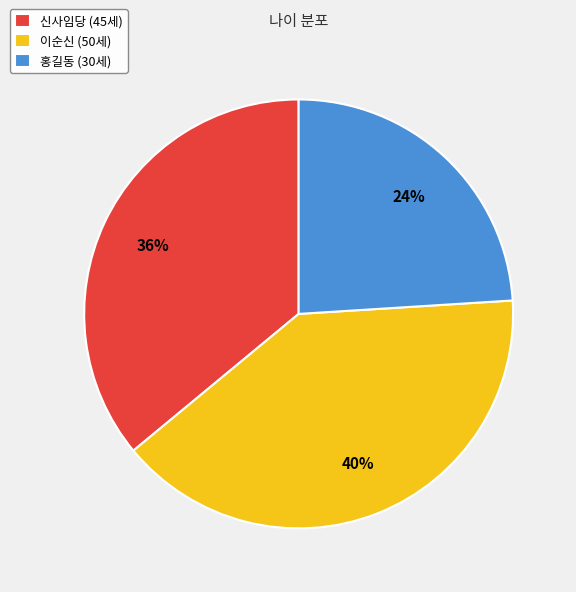

Is it true that 이순신 is 40% of the pie?

True